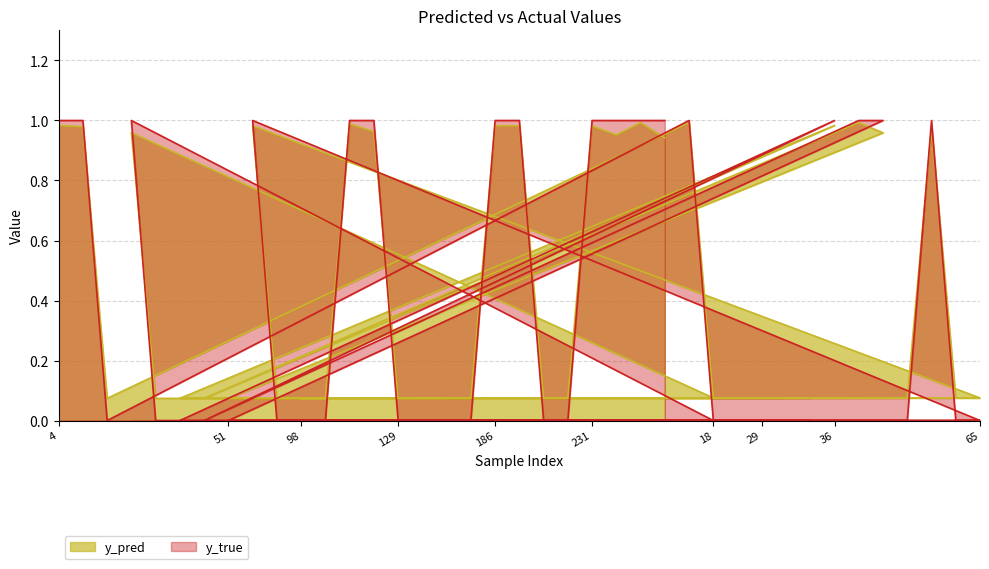

List the series in order of their overall mean, highest first.

y_pred, y_true